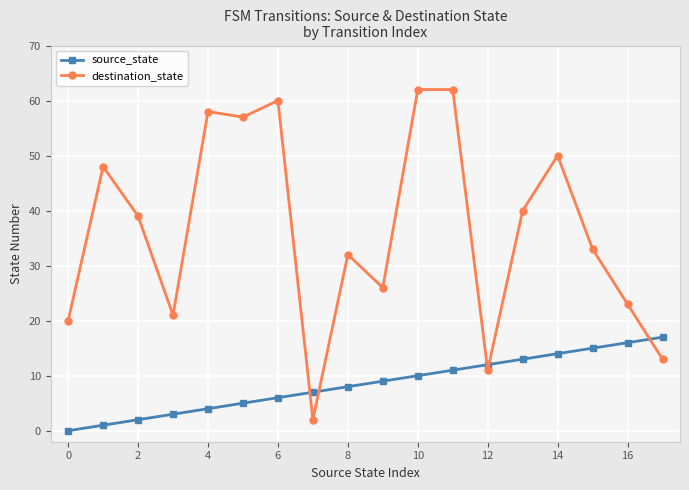

Rank the series by their average value, from lowest to highest.

source_state, destination_state